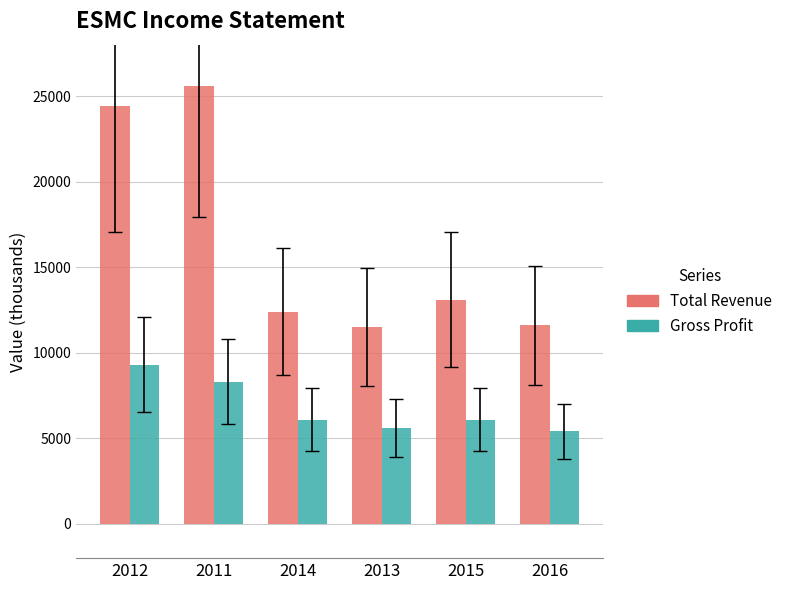

Where does the Gross Profit series first go above 6100?

2012